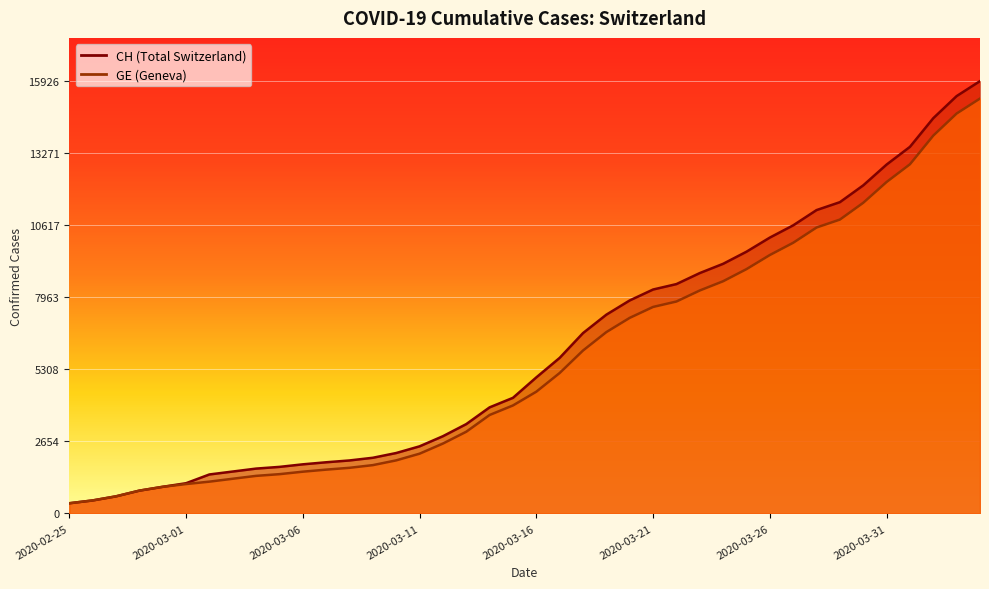

Reading left to right, what are all the values shown in this chart?

CH: 2020-02-25=375	2020-02-26=479	2020-02-27=630	2020-02-28=840	2020-02-29=981	2020-03-01=1113	2020-03-02=1436	2020-03-03=1544	2020-03-04=1652	2020-03-05=1715	2020-03-06=1809	2020-03-07=1885	2020-03-08=1952	2020-03-09=2051	2020-03-10=2226	2020-03-11=2472	2020-03-12=2845	2020-03-13=3291	2020-03-14=3908	2020-03-15=4259	2020-03-16=5012	2020-03-17=5731	2020-03-18=6644	2020-03-19=7323	2020-03-20=7847	2020-03-21=8249	2020-03-22=8449	2020-03-23=8855	2020-03-24=9196	2020-03-25=9642	2020-03-26=10162	2020-03-27=10613	2020-03-28=11175	2020-03-29=11467	2020-03-30=12086	2020-03-31=12852	2020-04-01=13505	2020-04-02=14561	2020-04-03=15375	2020-04-04=15926
GE: 2020-02-25=375	2020-02-26=479	2020-02-27=630	2020-02-28=840	2020-02-29=981	2020-03-01=1083	2020-03-02=1171	2020-03-03=1278	2020-03-04=1384	2020-03-05=1447	2020-03-06=1538	2020-03-07=1614	2020-03-08=1681	2020-03-09=1780	2020-03-10=1955	2020-03-11=2201	2020-03-12=2574	2020-03-13=3010	2020-03-14=3627	2020-03-15=3978	2020-03-16=4485	2020-03-17=5174	2020-03-18=6002	2020-03-19=6681	2020-03-20=7205	2020-03-21=7607	2020-03-22=7807	2020-03-23=8213	2020-03-24=8554	2020-03-25=9000	2020-03-26=9520	2020-03-27=9971	2020-03-28=10533	2020-03-29=10825	2020-03-30=11444	2020-03-31=12210	2020-04-01=12863	2020-04-02=13919	2020-04-03=14733	2020-04-04=15284